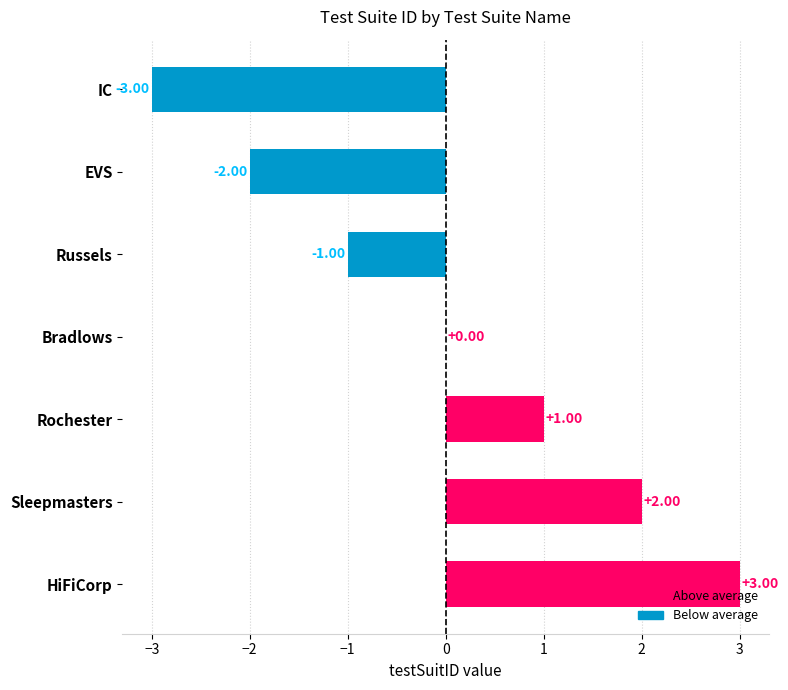

What is the ratio of the value at Sleepmasters to the value at HiFiCorp?

0.7